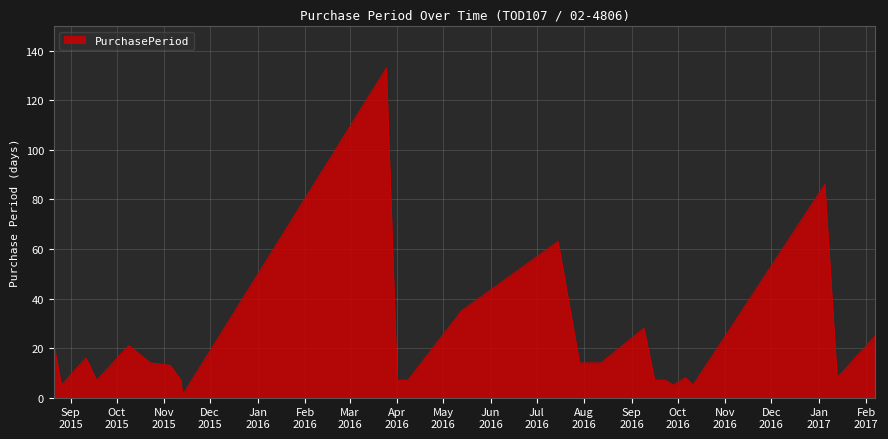

What is the difference between the maximum and minimum values?

132